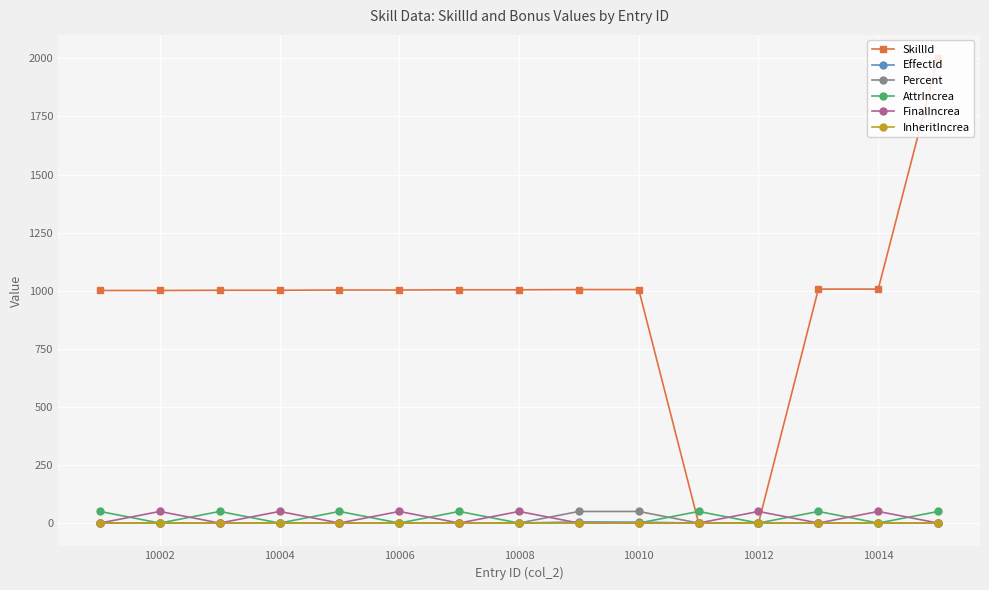

Is this an area chart (filled region under the line)?

No